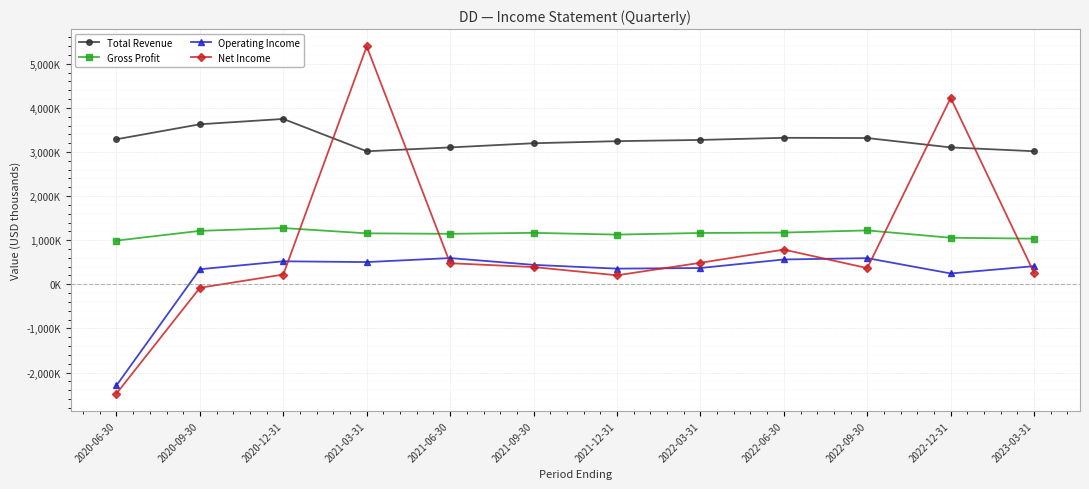

What are all the series names shown in the legend?

Total Revenue, Gross Profit, Operating Income, Net Income